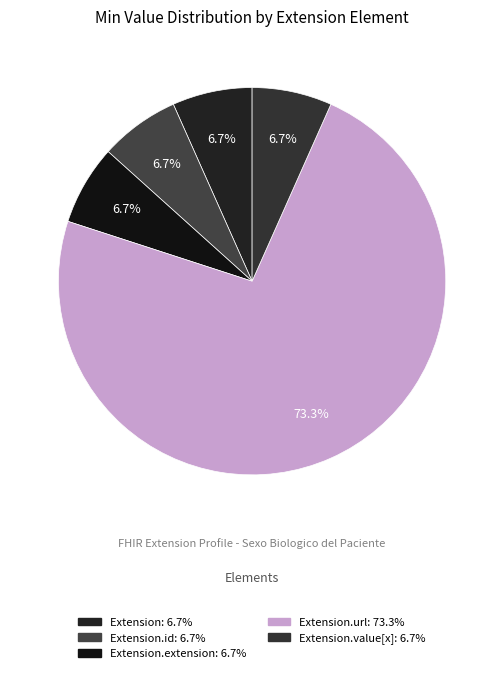

What is the majority slice?

Extension.url